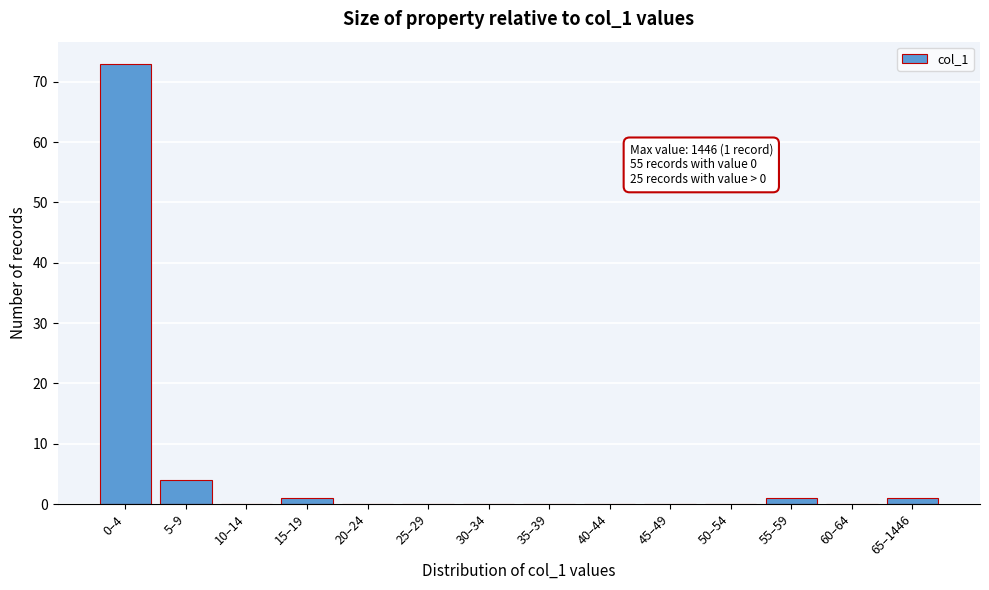

Reading right to left, transcribe all the data shown in this chart.

65–1446=1	60–64=0	55–59=1	50–54=0	45–49=0	40–44=0	35–39=0	30–34=0	25–29=0	20–24=0	15–19=1	10–14=0	5–9=4	0–4=73